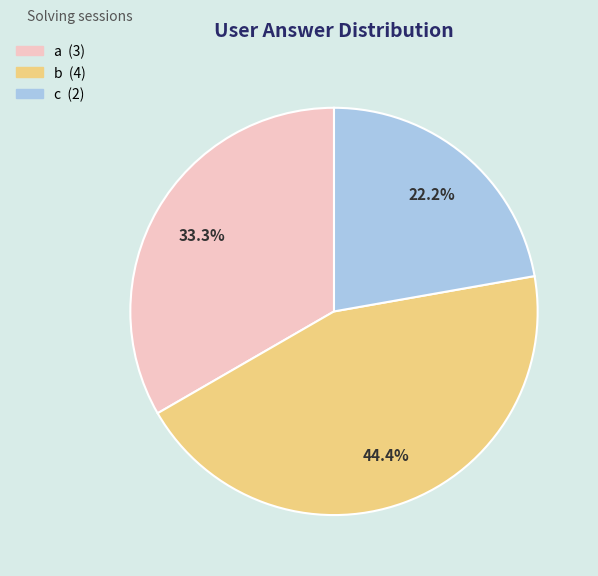

True or false: c accounts for 27% of the total.

False